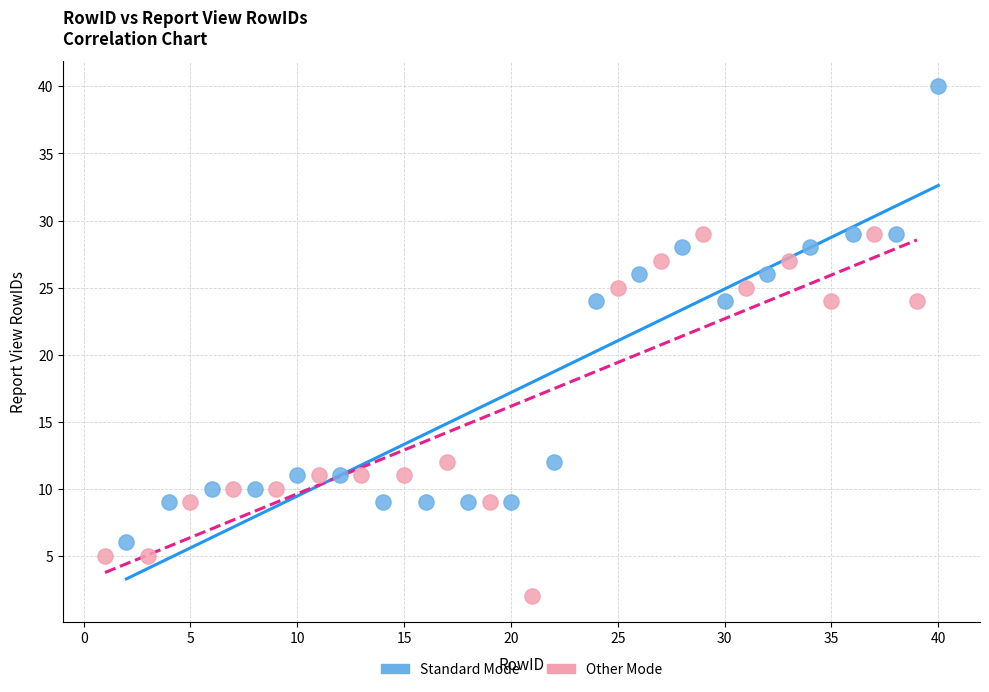

What are all the series names shown in the legend?

Standard Mode, Other Mode